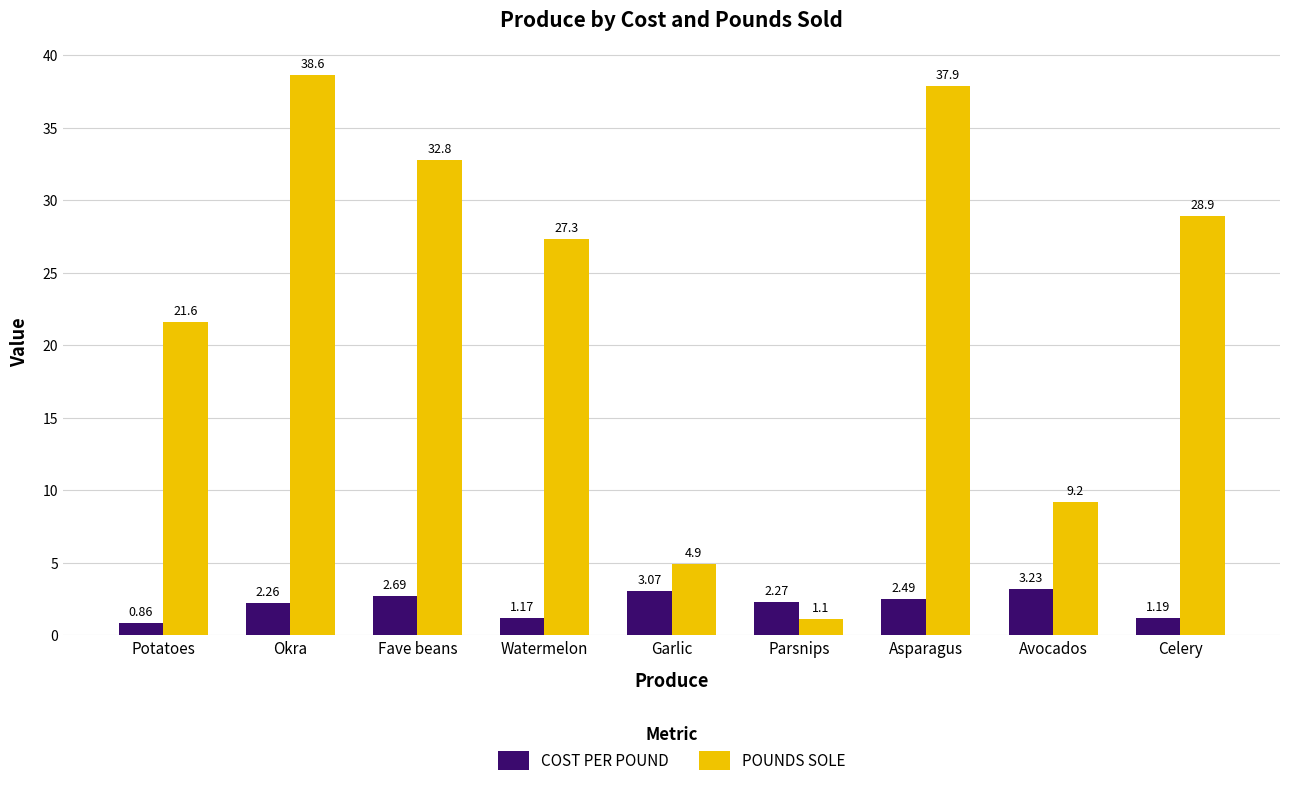

What is the value of the COST PER POUND bar at the 3rd from the left?

2.7